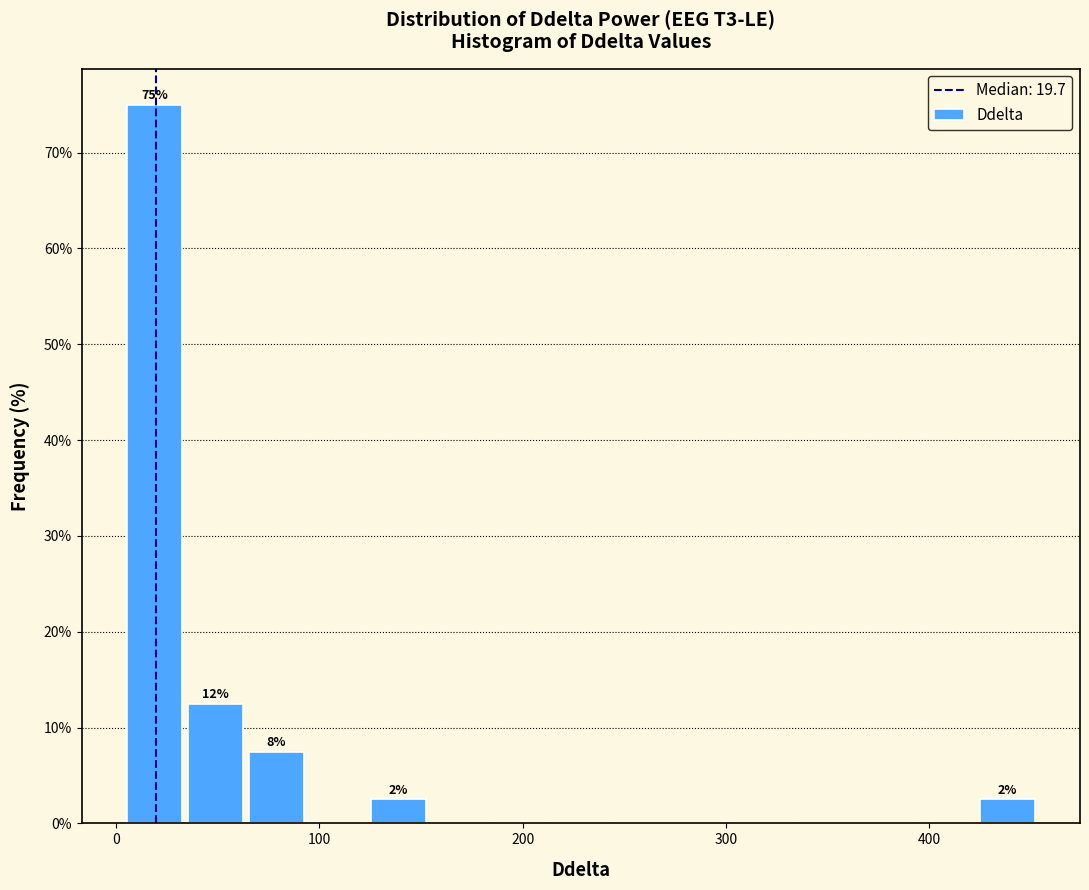

Read against the x-axis, roughly where is the centre of the tallest bar?

20